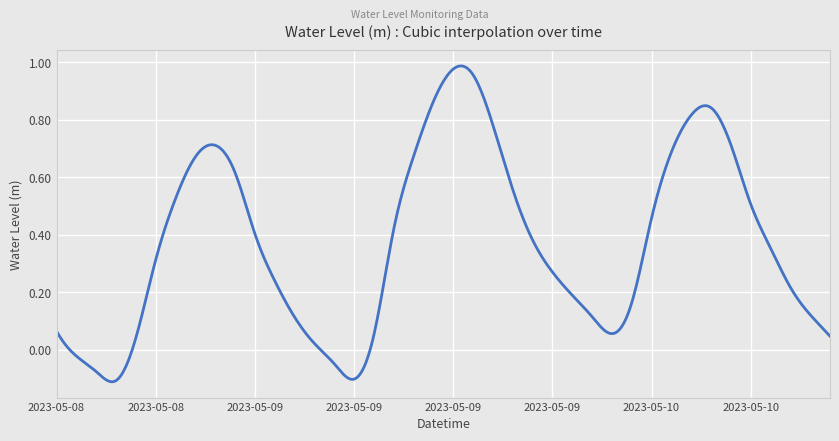

What is the difference between the maximum and minimum values?

1.1